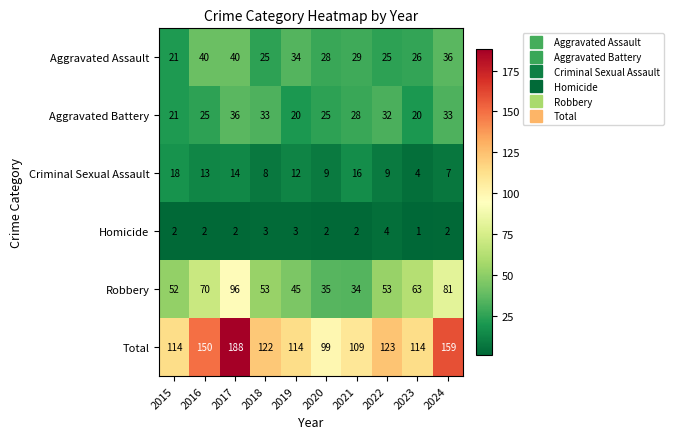

Which series changed the most between 2015 and 2018?

Aggravated Battery